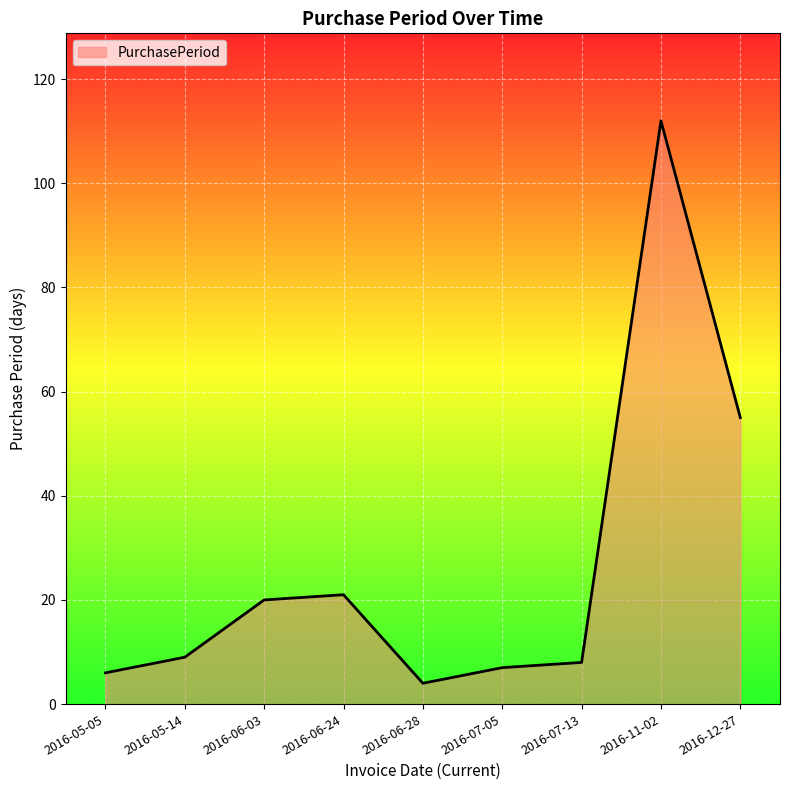

True or false: the data shows 4 at 2016-06-28.

True